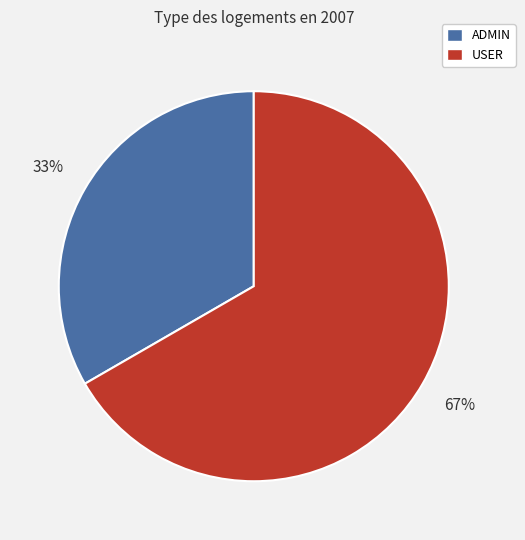

True or false: ADMIN accounts for 33% of the total.

True